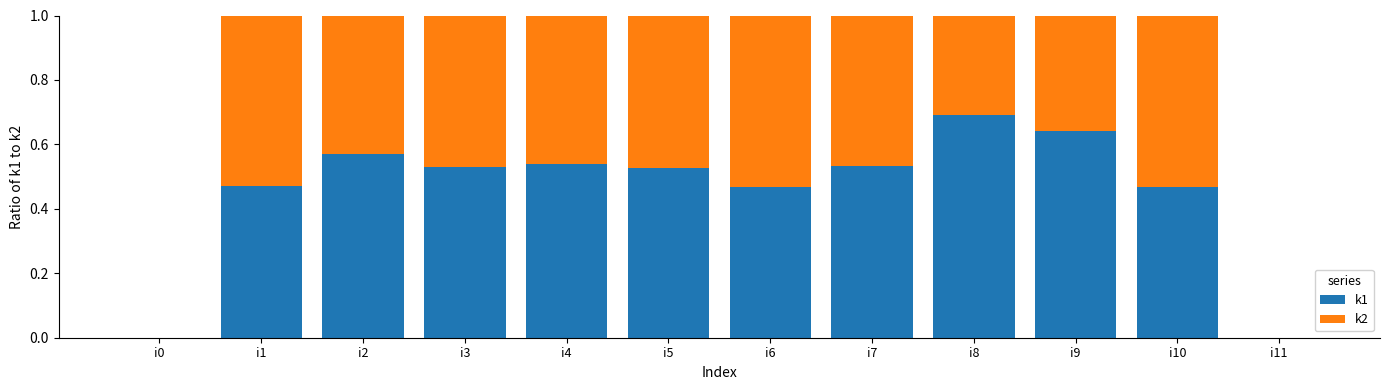

What is the total value across all series at i6?

1.0